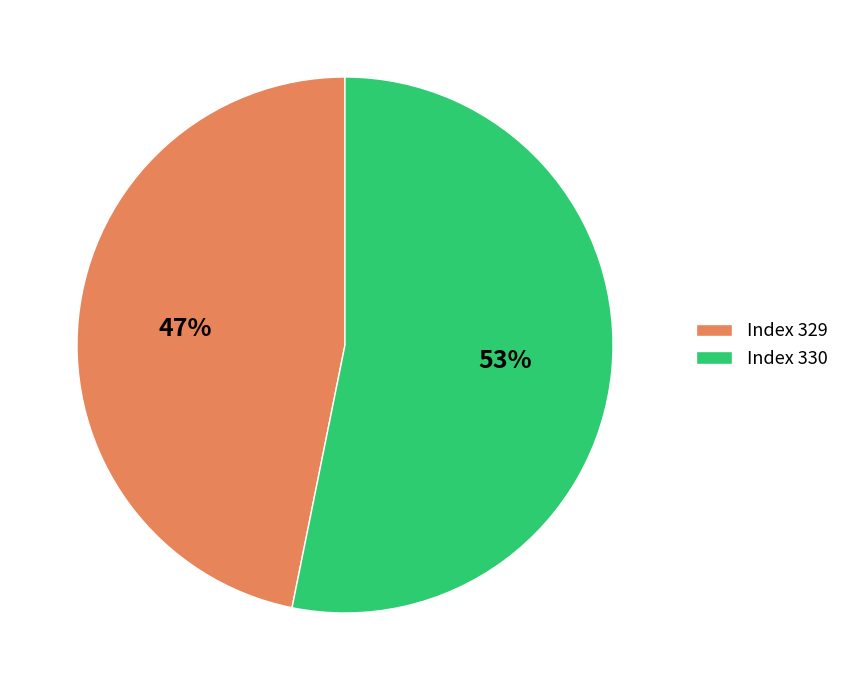

To the nearest percent, what is the average slice percentage?

50%